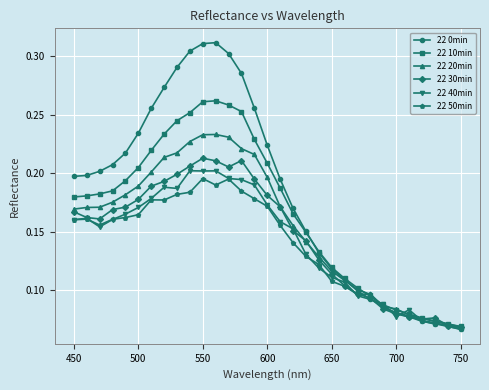

Which series has the largest range (max minus min)?

22 0min